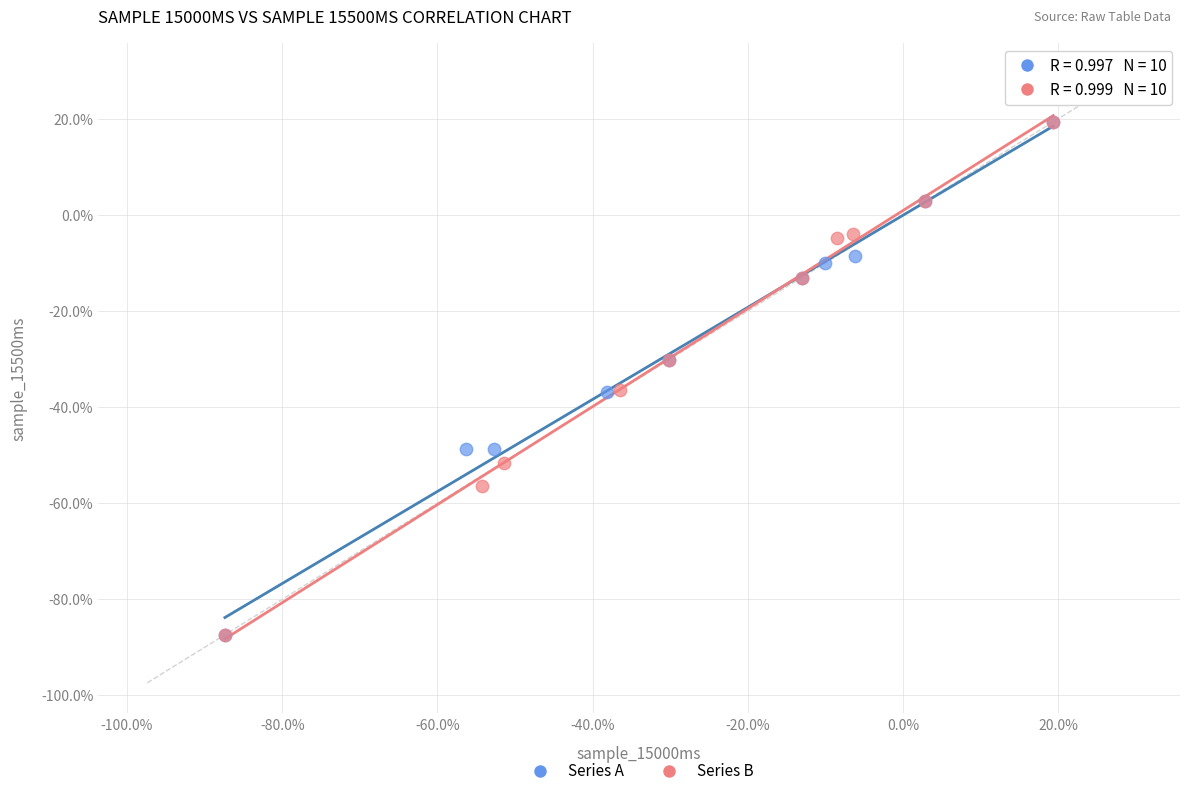

What are all the series names shown in the legend?

Series A, Series B